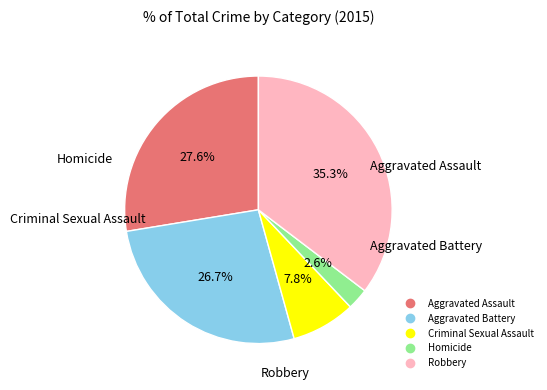

To the nearest percent, what is the average slice percentage?

20%